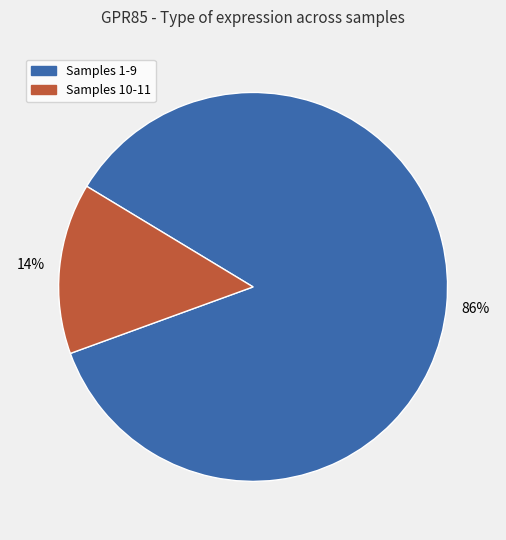

Is the sum of Samples 10-11 and Samples 1-9 greater than half?

Yes